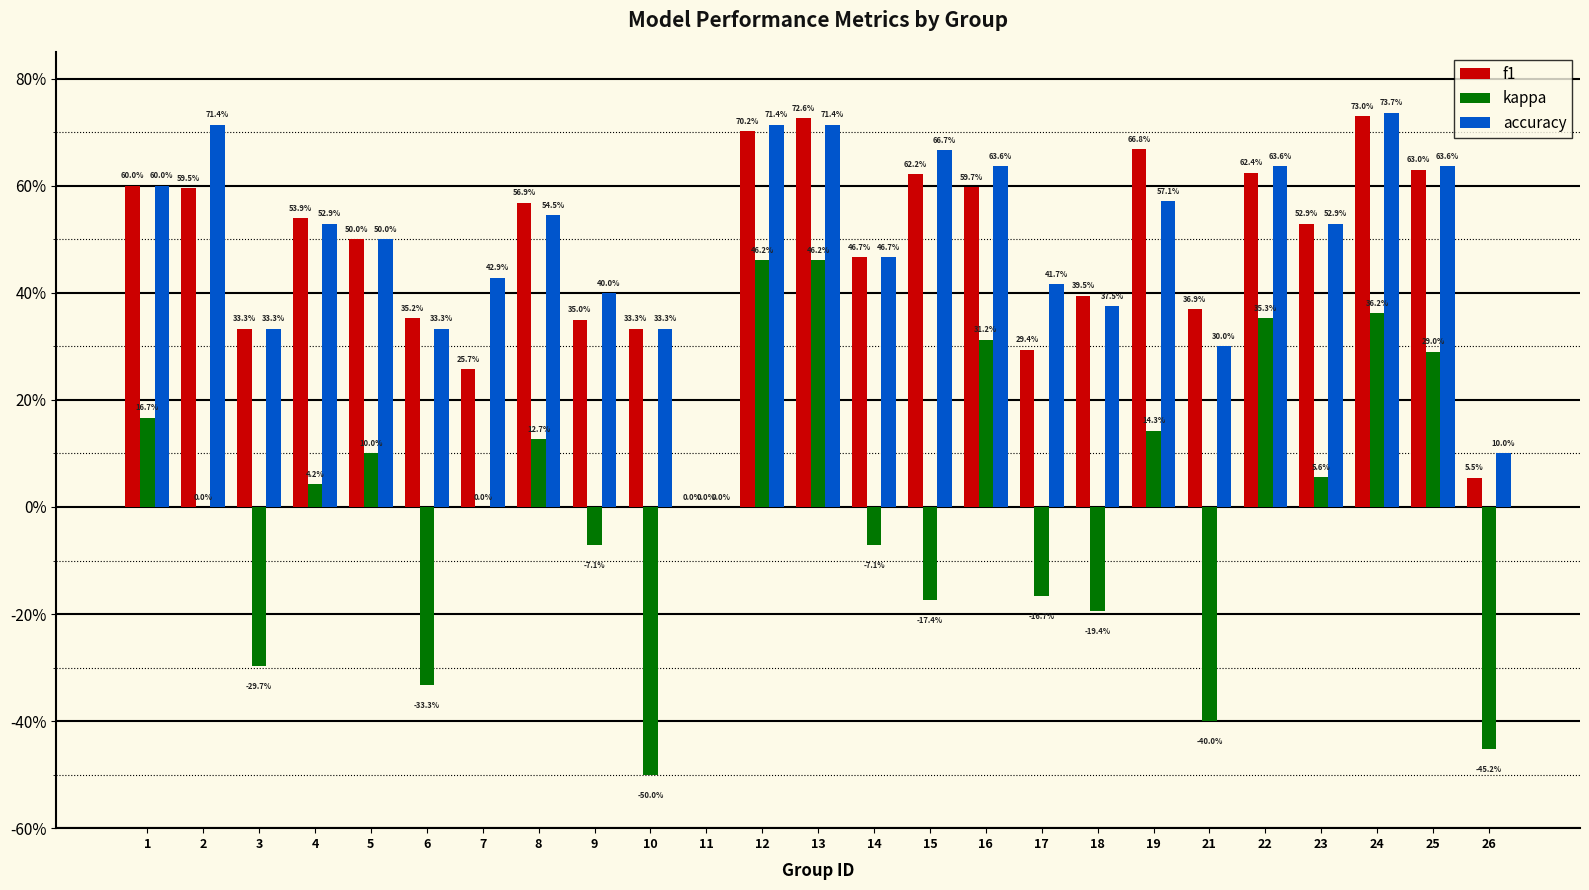

What is the maximum value for f1?

0.7